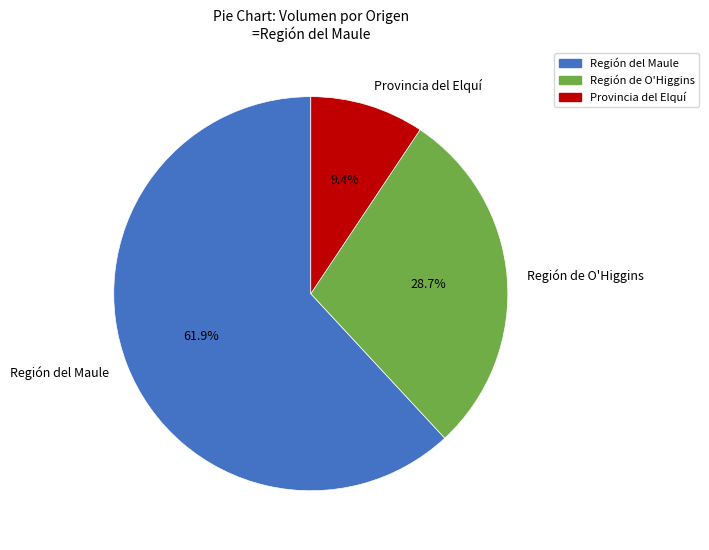

Which has a higher value, Provincia del Elquí or Región de O'Higgins?

Región de O'Higgins